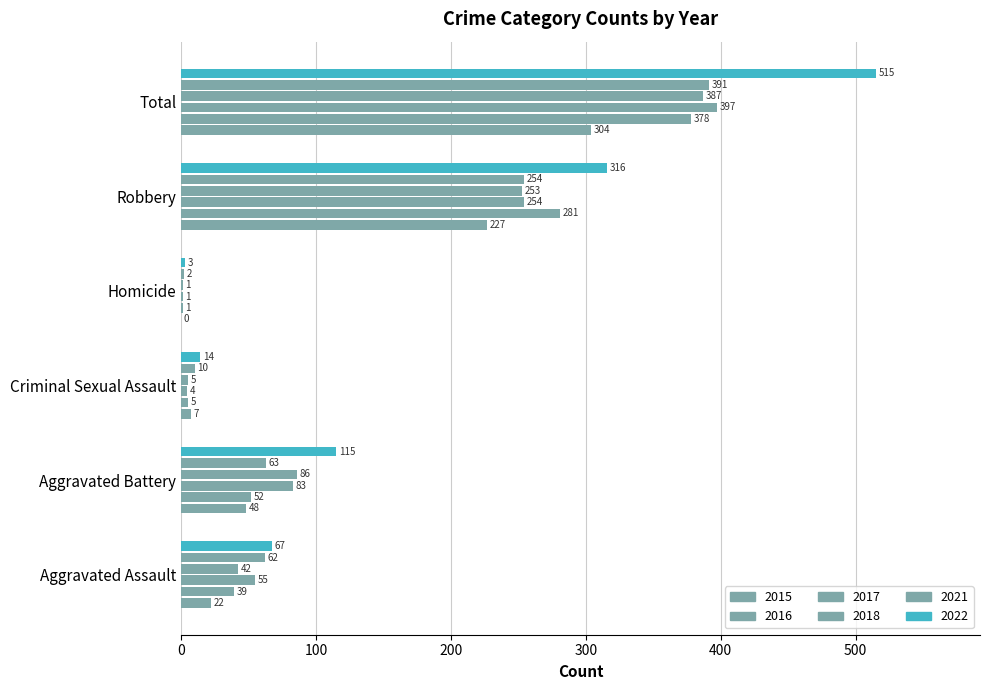

Which label corresponds to the smallest value in the chart?

Homicide